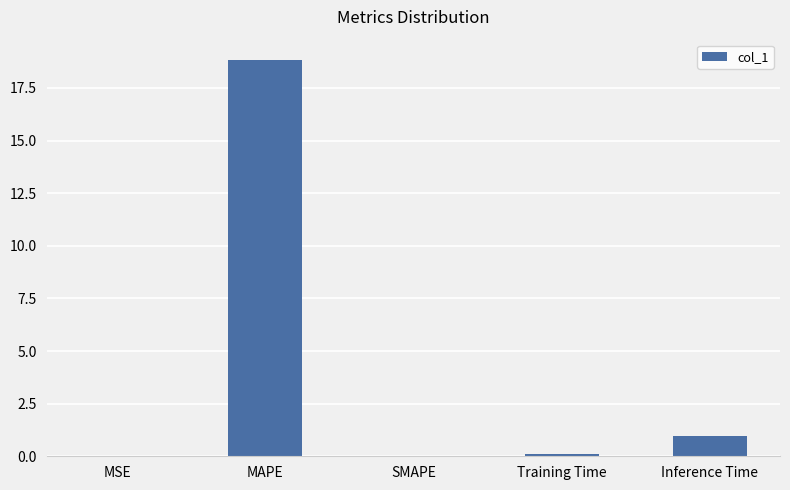

What is the sum of all values?

20.0